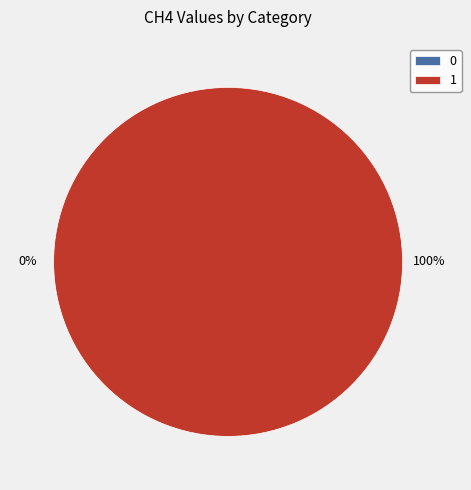

True or false: 0 accounts for 13% of the total.

False